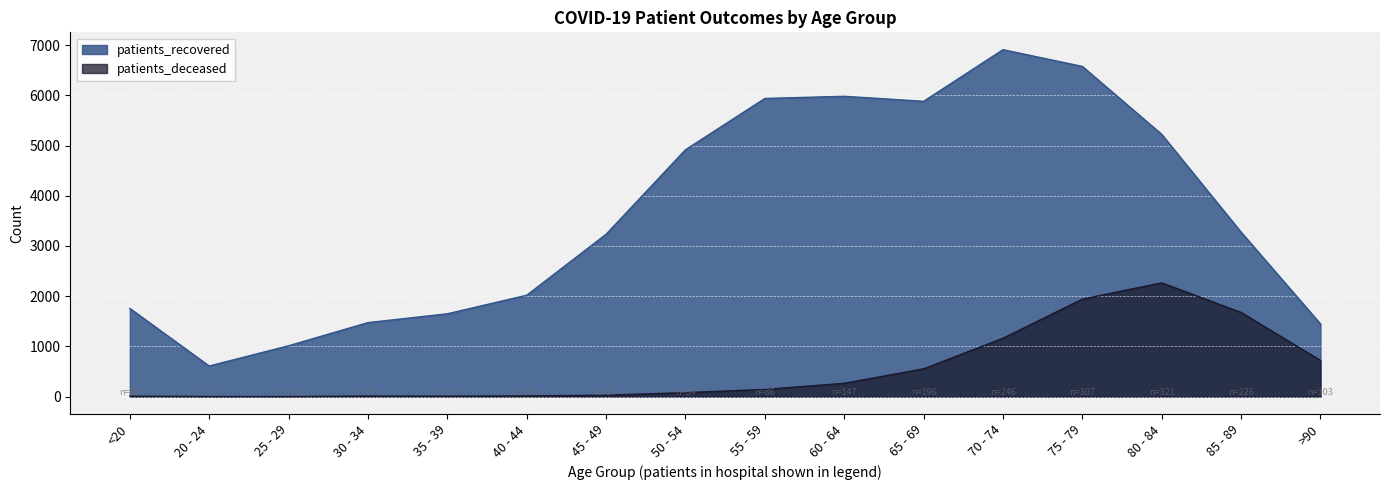

What is the difference between the maximum and minimum values in the patients_deceased series?

2264